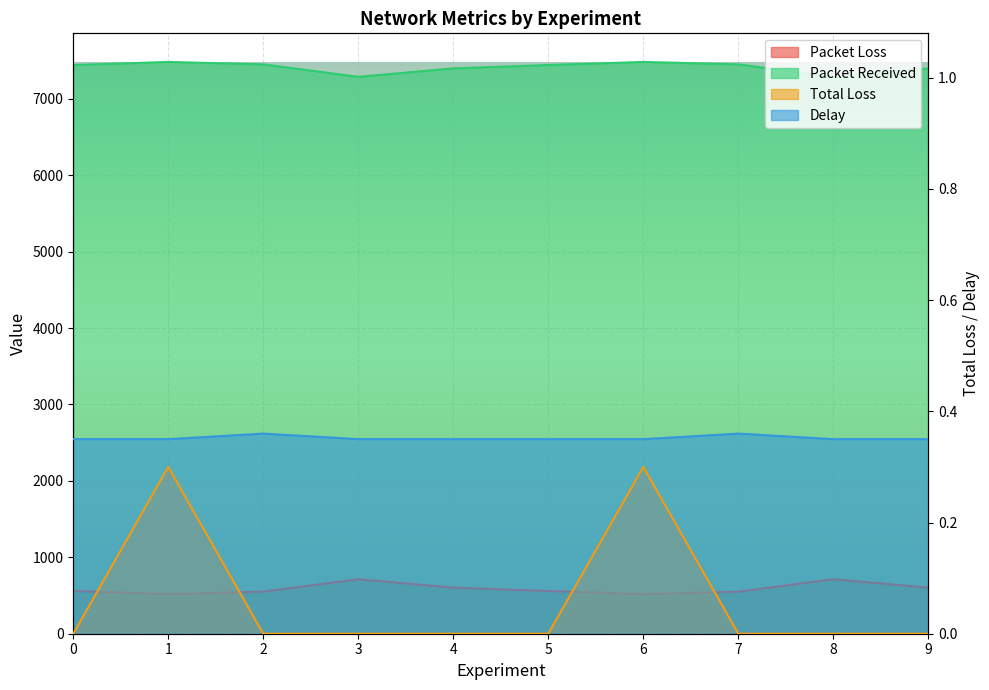

How many lines are shown in the chart?

4